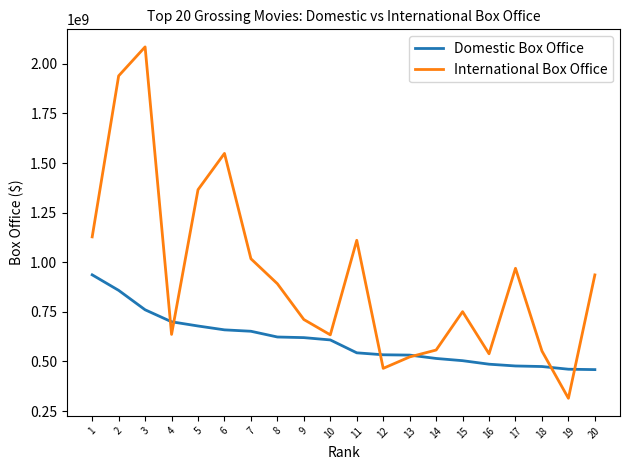

True or false: Domestic Box Office and International Box Office cross at least once.

True